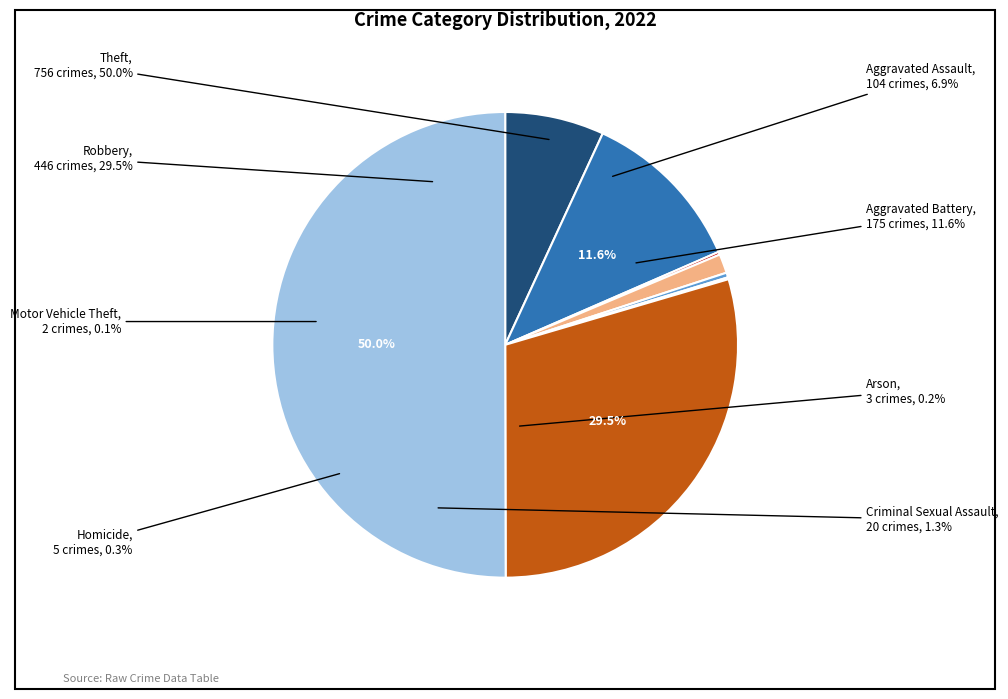

True or false: Theft accounts for 42% of the total.

False